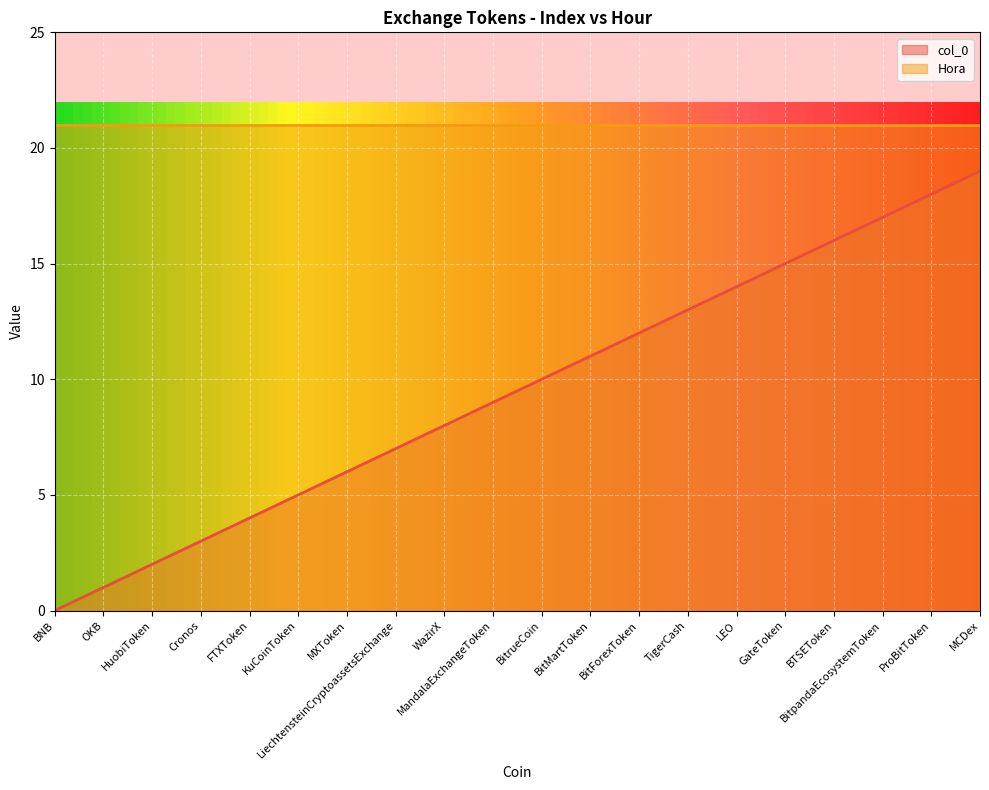

Count the number of values greater than 10.

9